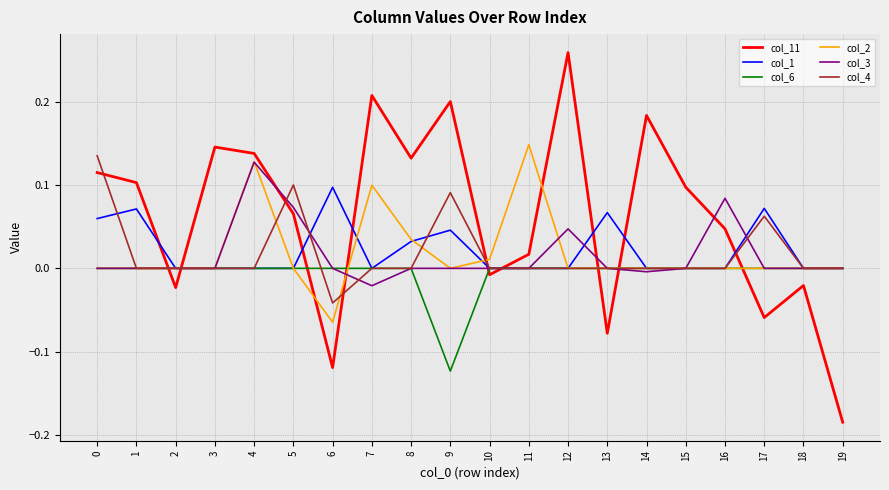

List the series in order of their peak value, lowest first.

col_6, col_1, col_3, col_4, col_2, col_11